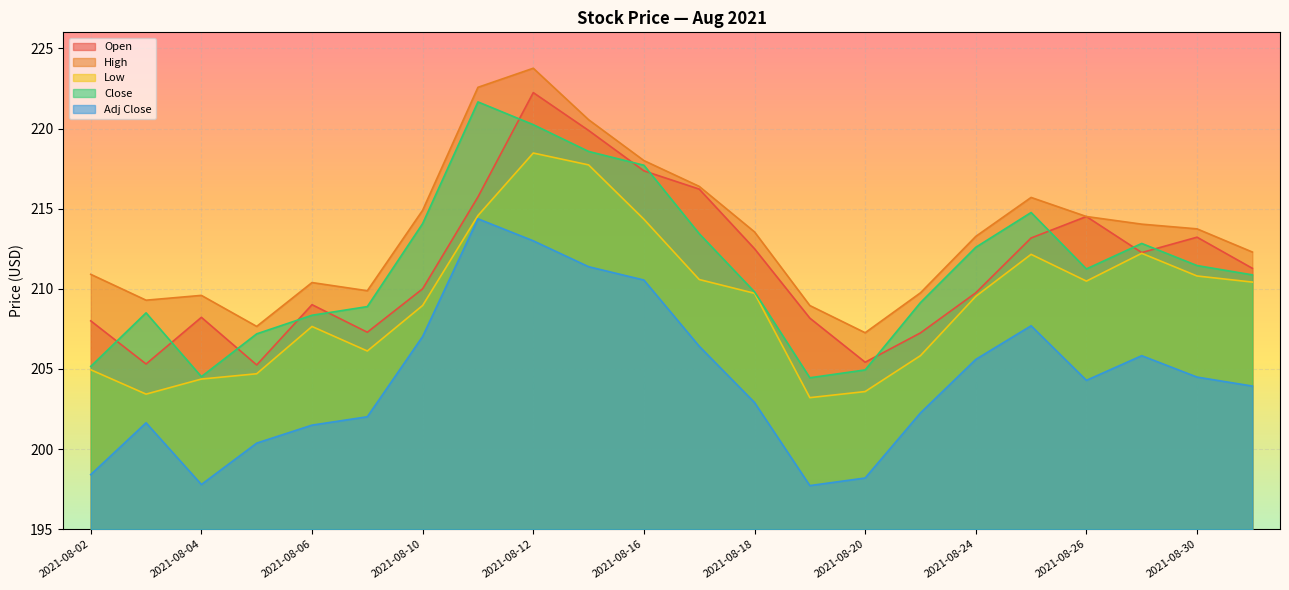

Which has a higher value, 2021-08-19 or 2021-08-11?

2021-08-11